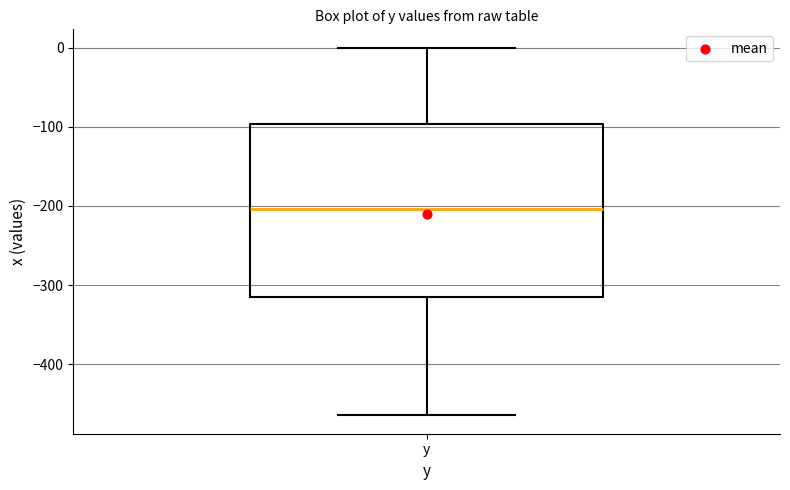

Transcribe this box plot: give where the median line is, the range the box spans, and where the two whiskers end, as read against the y-axis. The values are not printed on the chart, so give them approximately, as read against the axis.

median -200, box -310 to -100, whiskers -460 to 0